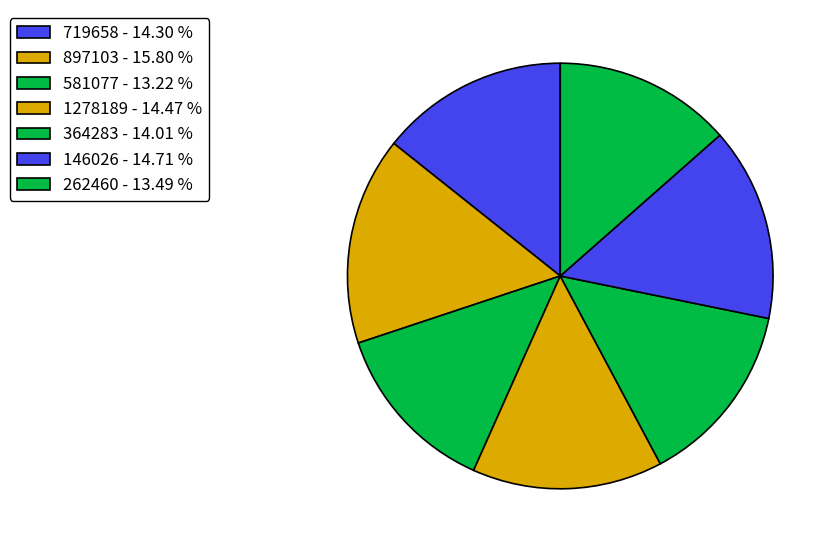

Which has a higher value, 146026 or 262460?

146026